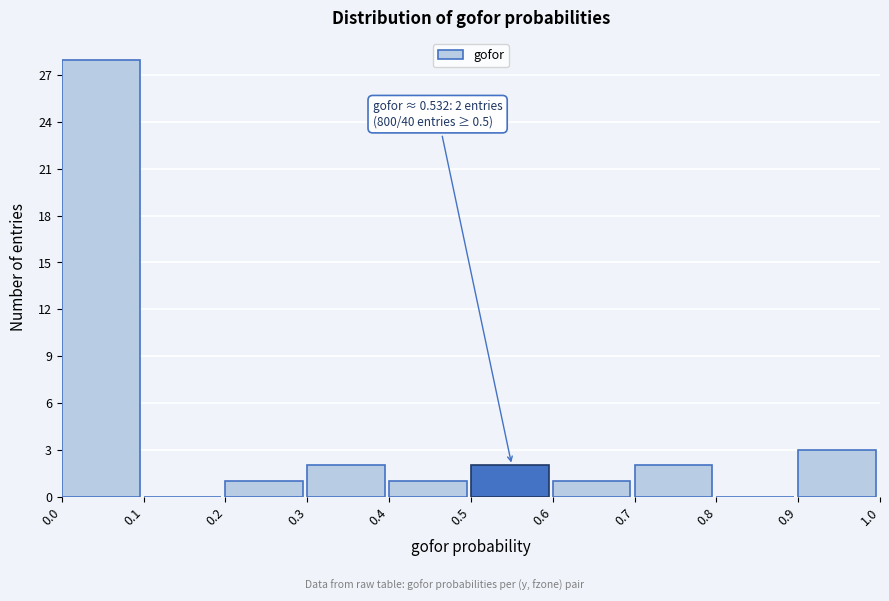

Which range on the x-axis has the tallest bar?

0.0 to 0.1